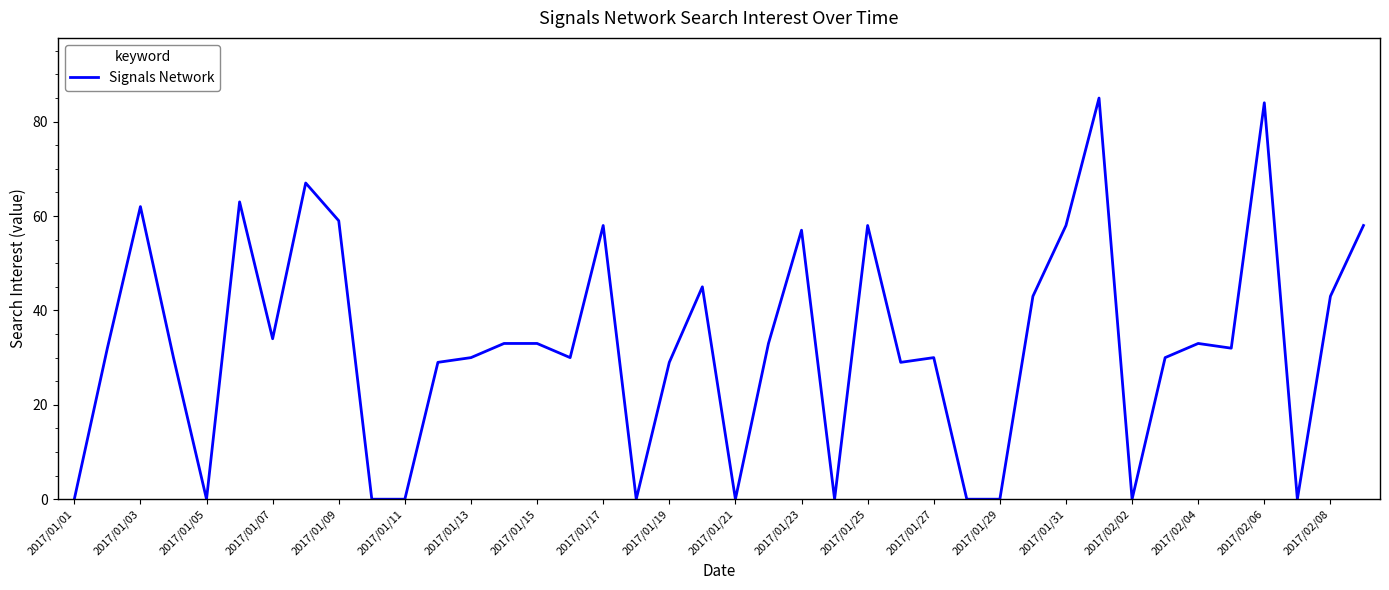

What is the greatest value displayed?

85